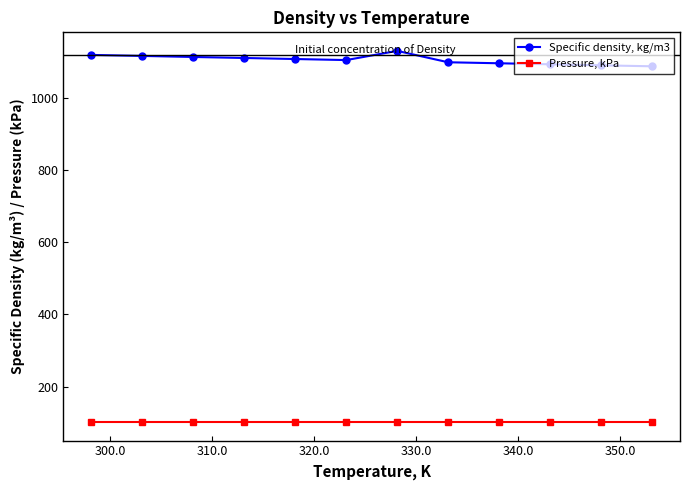

What is the difference between the second highest and second lowest values in the Specific density, kg/m3 series?

28.9